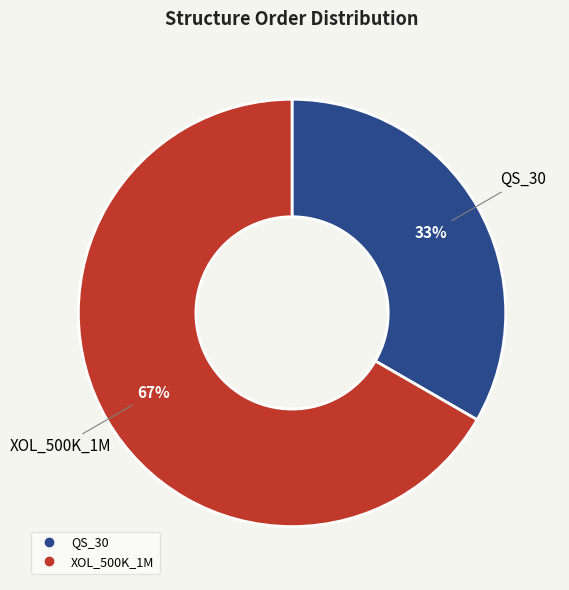

What is the ratio of the value at QS_30 to the value at XOL_500K_1M?

0.5